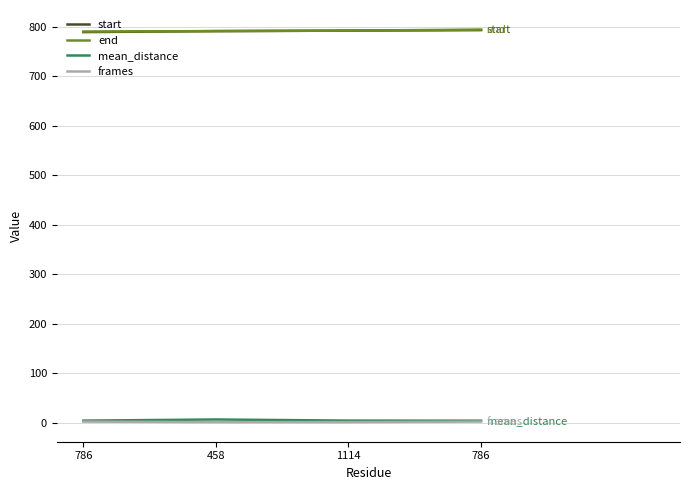

At which label does end reach its peak?

786